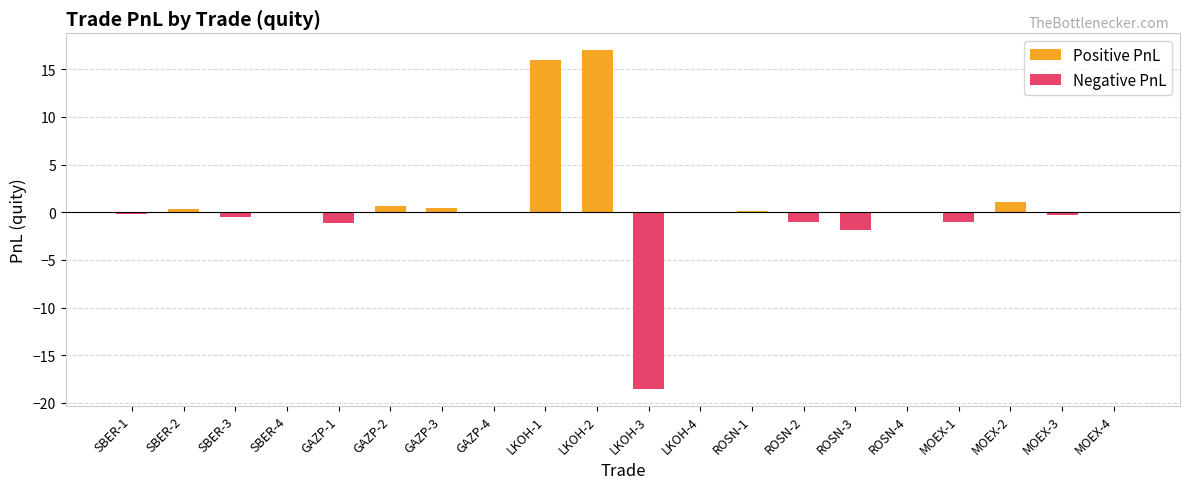

What is the label of the 15th bar from the left?

ROSN-3